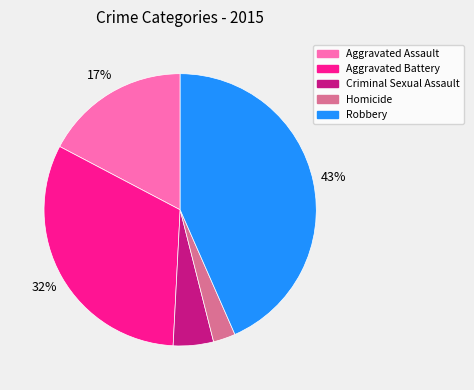

To the nearest percent, what is the difference between the Aggravated Assault and Robbery slice percentages?

26%